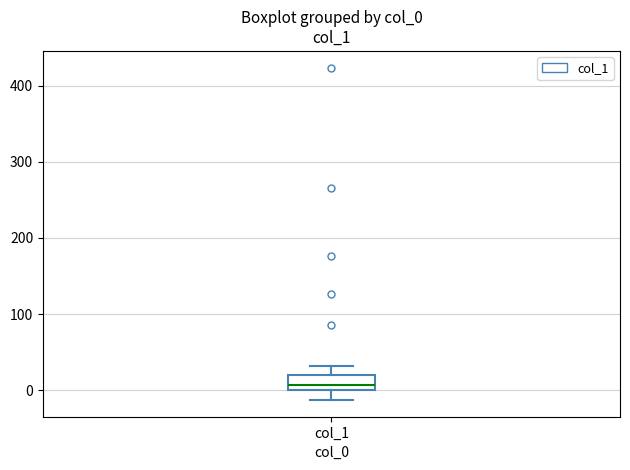

Read this box plot against the y-axis: the position of the median line, the range covered by the box, and the ends of both whiskers. The values are not printed on the chart, so give them approximately, as read against the axis.

median 10, box 0 to 20, whiskers -10 to 30